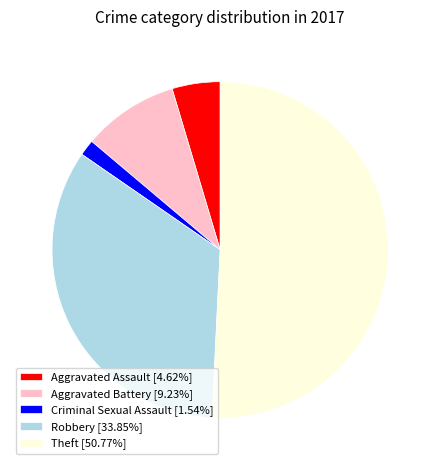

Count the number of slices in the pie.

5